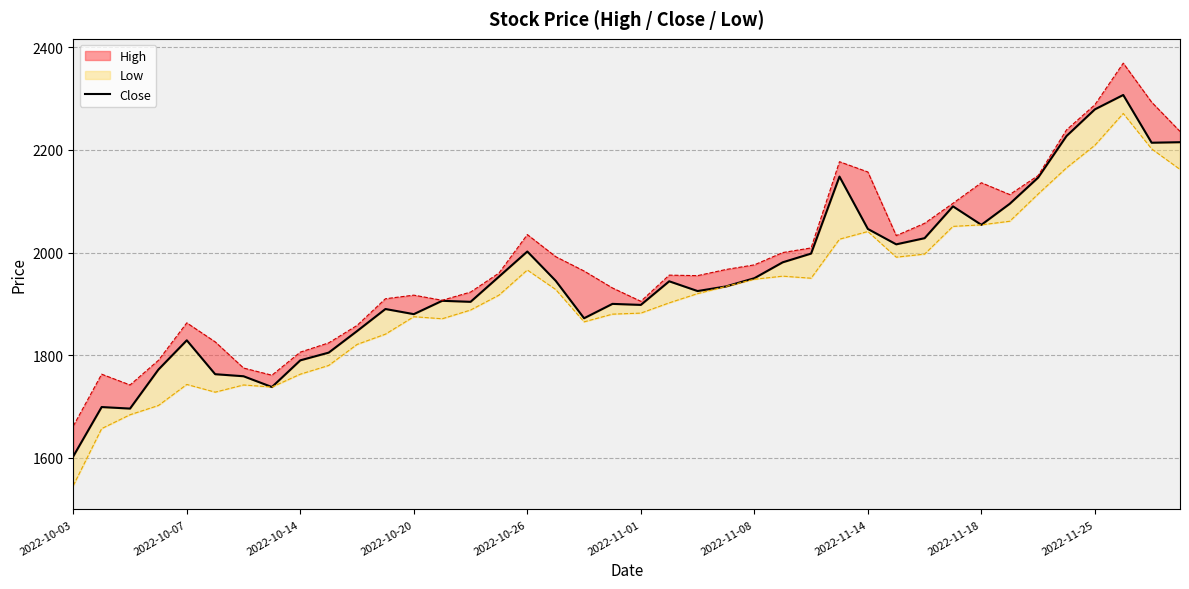

Is it true that the value at 33 is 1054?

False